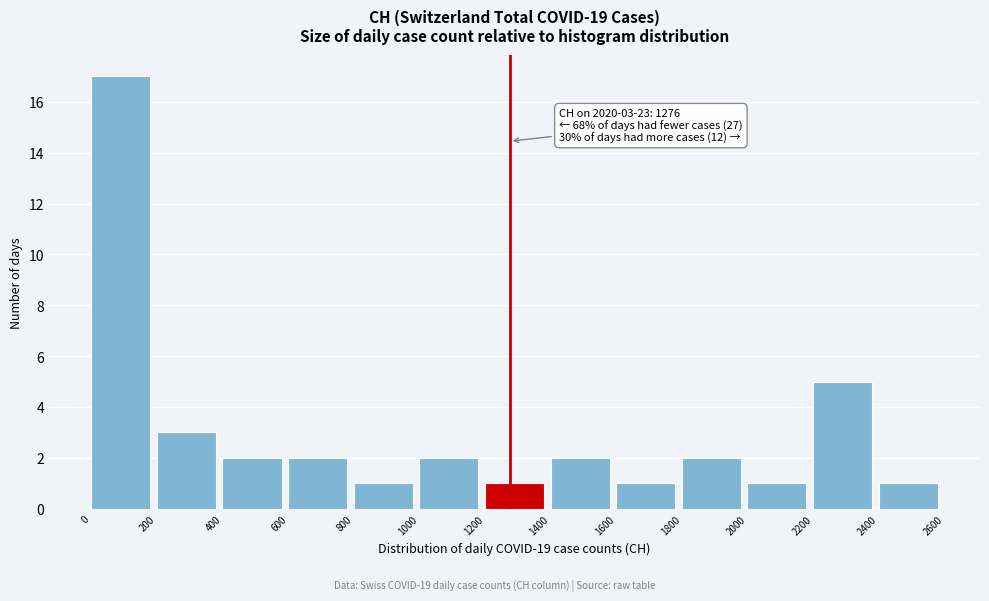

Which range on the x-axis has the tallest bar?

0 to 200